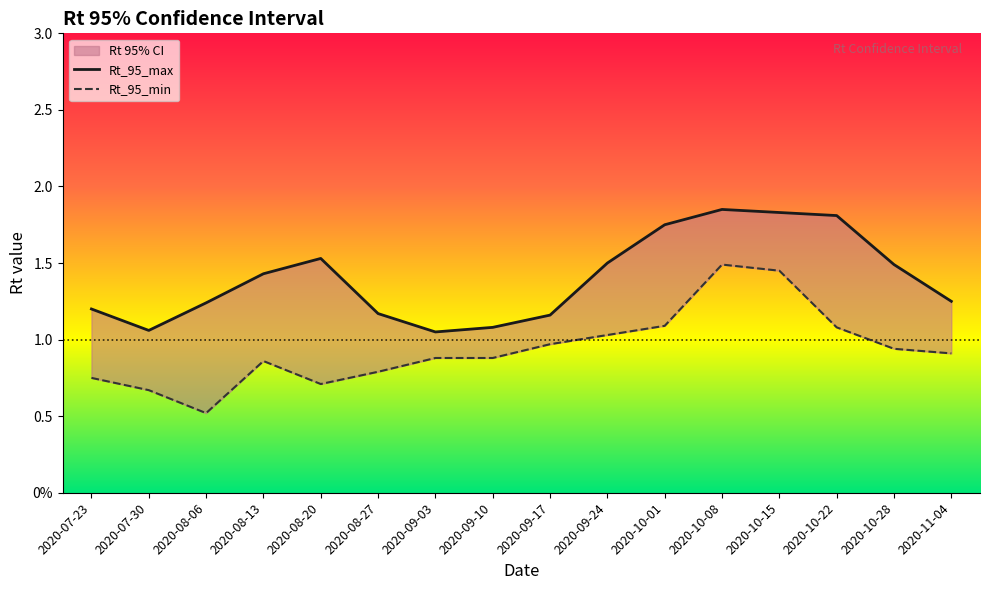

What is the difference between the Rt_95_min values at 2020-10-28 and 2020-09-10?

0.1